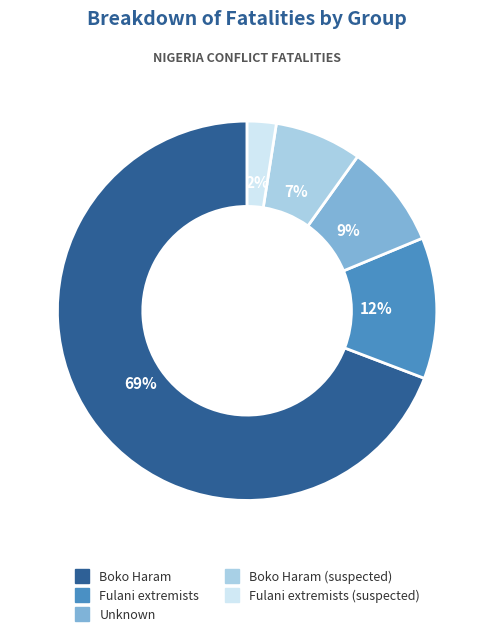

Does any single category account for the majority?

Yes